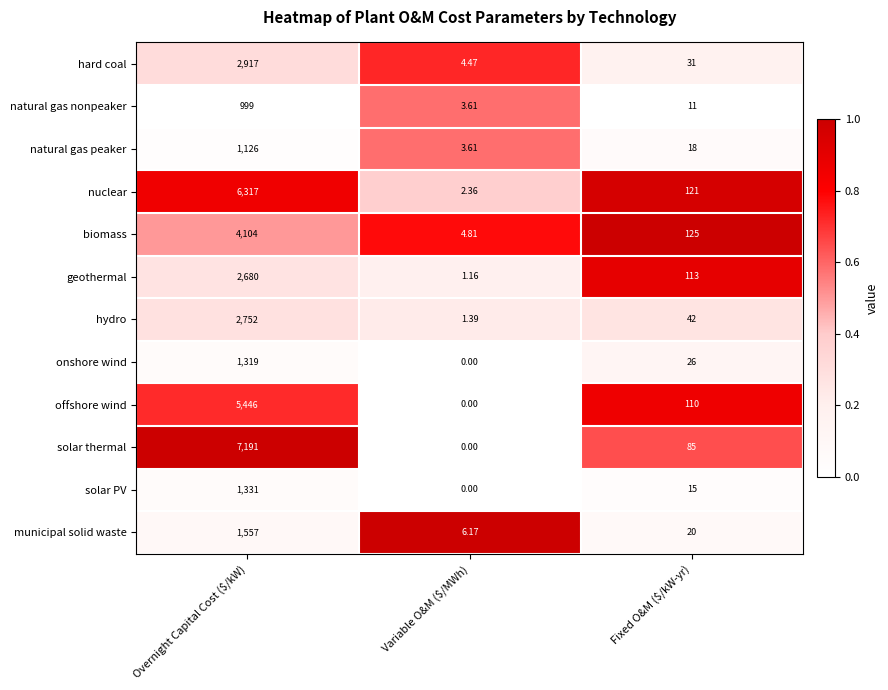

List the series in order of their peak value, lowest first.

natural gas nonpeaker, natural gas peaker, onshore wind, solar PV, municipal solid waste, geothermal, hydro, hard coal, biomass, offshore wind, nuclear, solar thermal